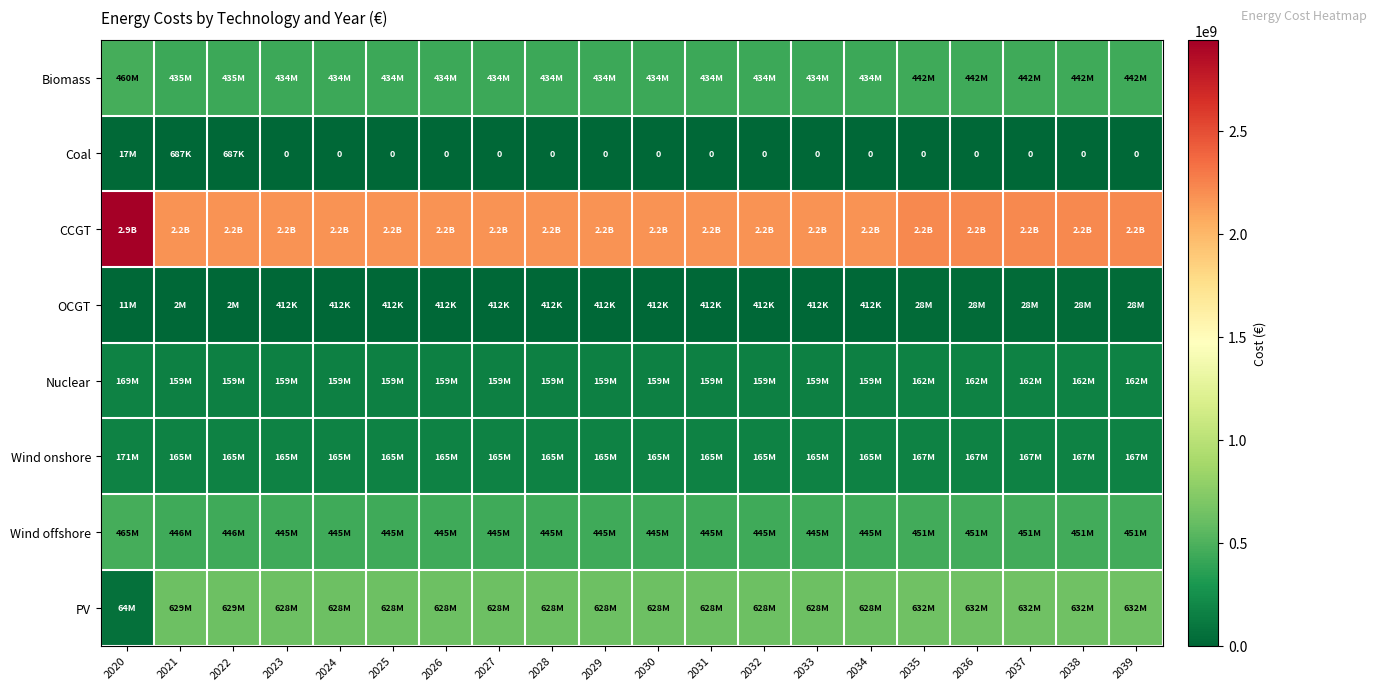

What is the lowest value of the Wind onshore series?

164631576.6